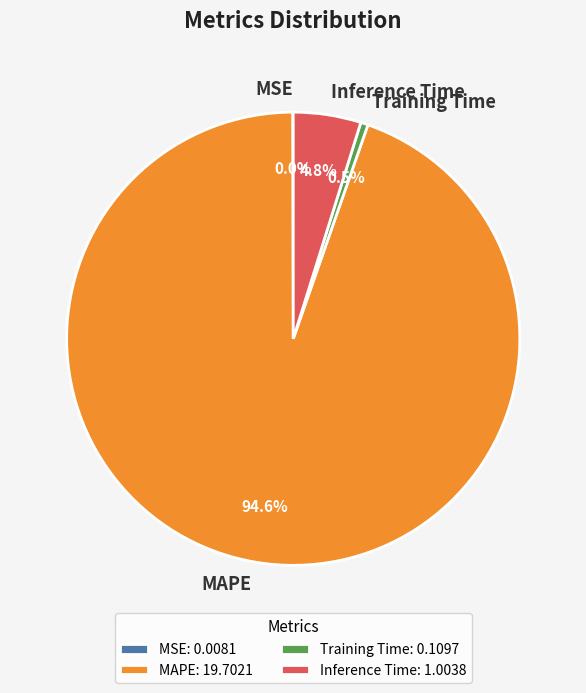

Which category has the biggest portion of the pie?

MAPE